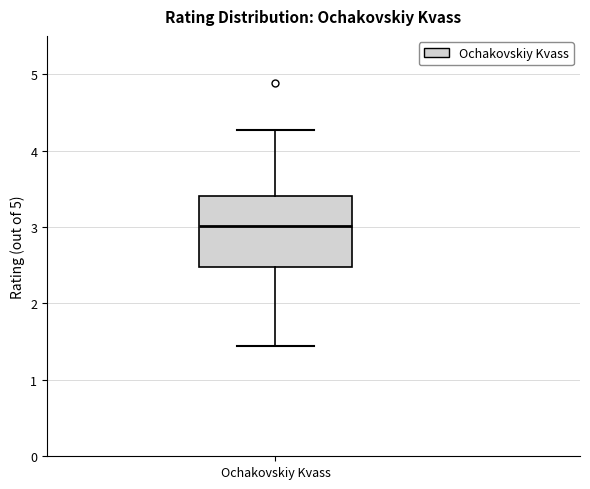

Where does the lower whisker of the box for Ochakovskiy Kvass end on the y-axis? The values are not printed on the chart, so give them approximately, as read against the axis.

1.4